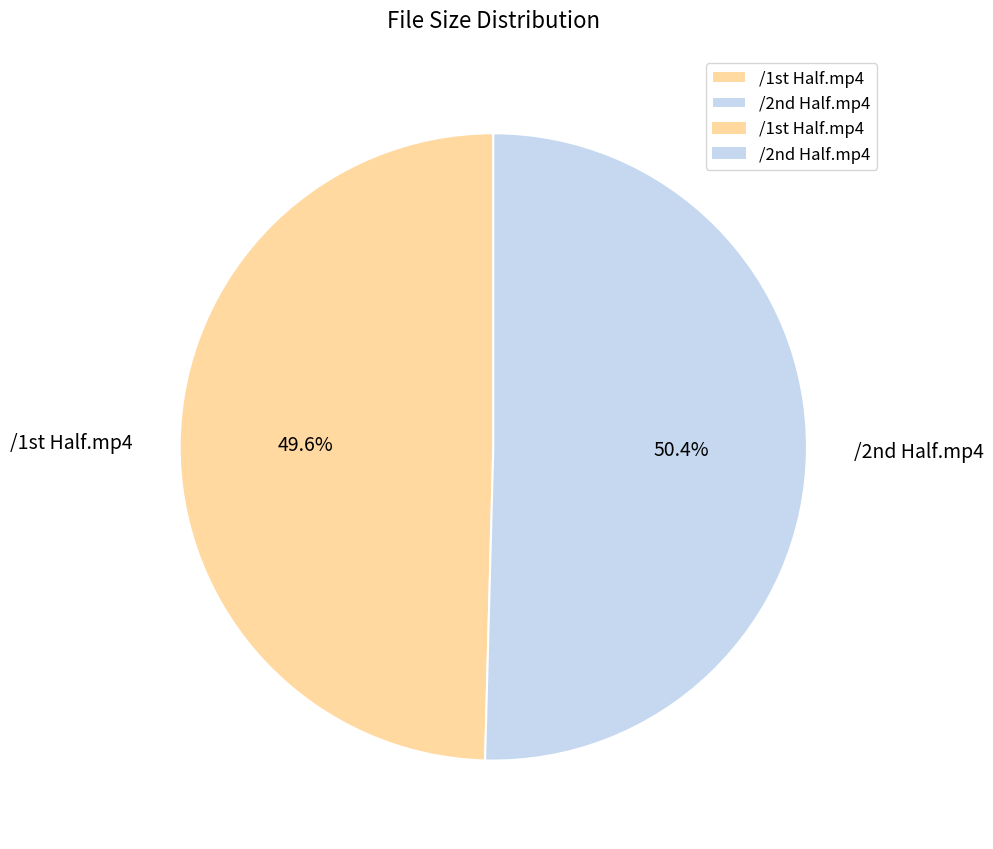

Which category has the biggest portion of the pie?

/2nd Half.mp4